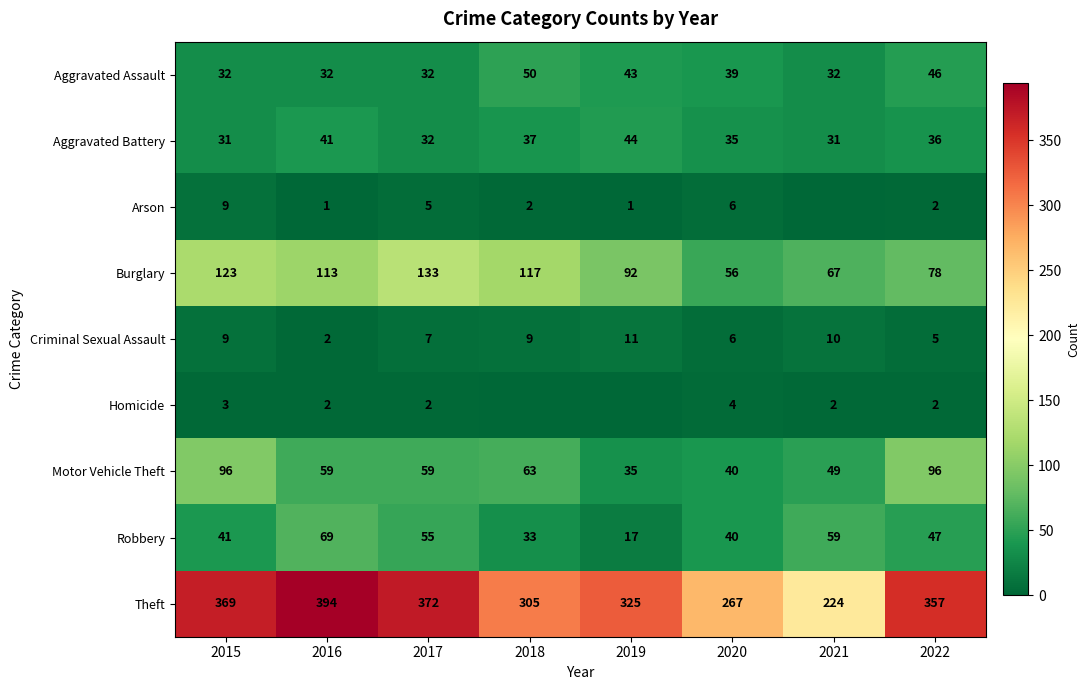

Read the Motor Vehicle Theft value at 2022.

96